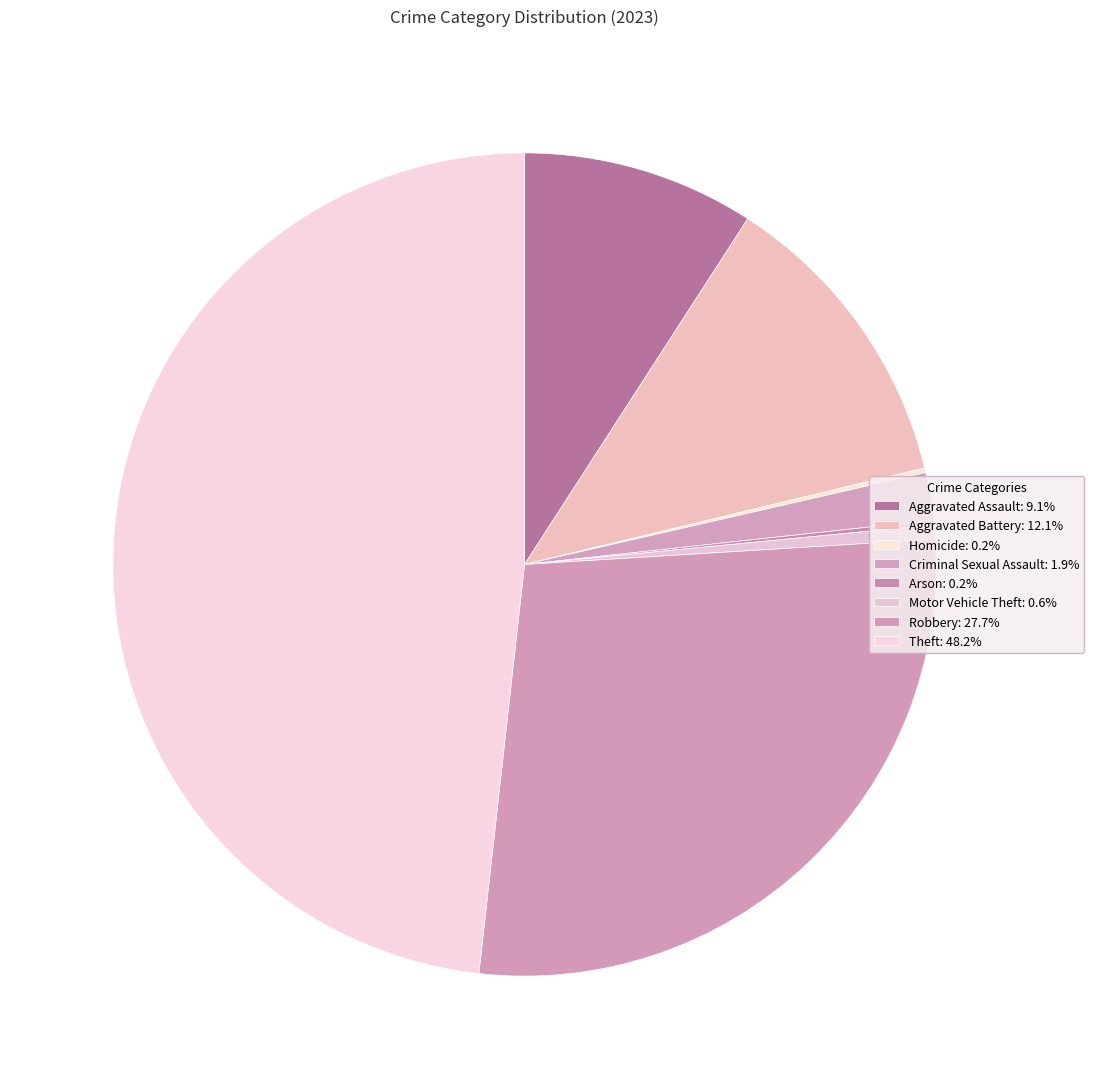

How many segments does this pie chart have?

8